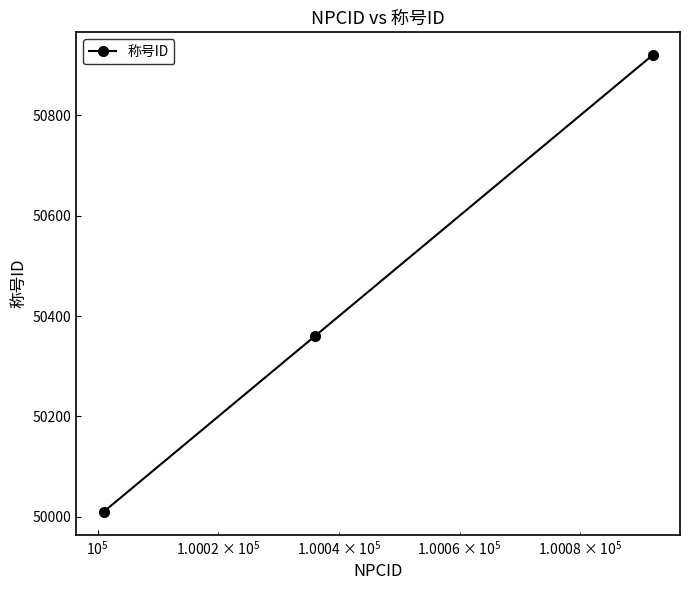

What is the sum of all values?

151290